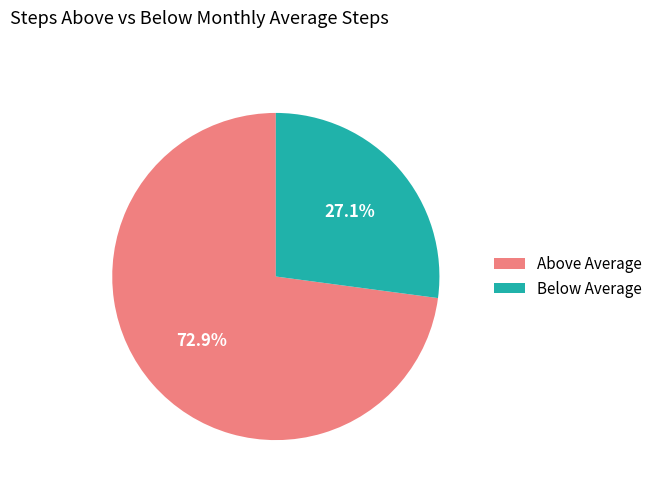

What is the smallest slice in the pie chart?

Below Average